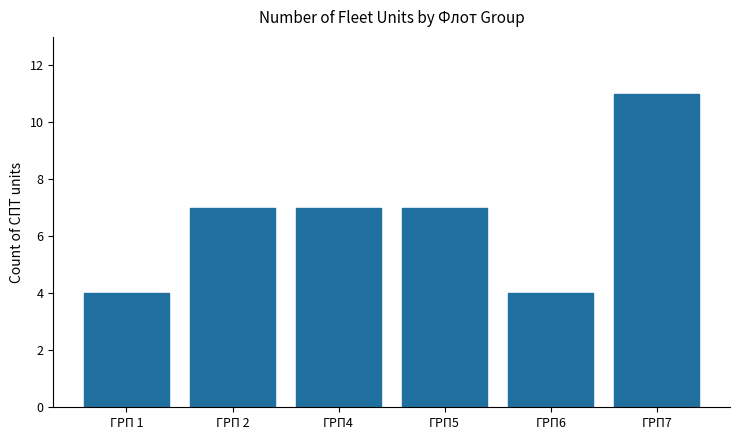

What position from the right is ГРП6?

2